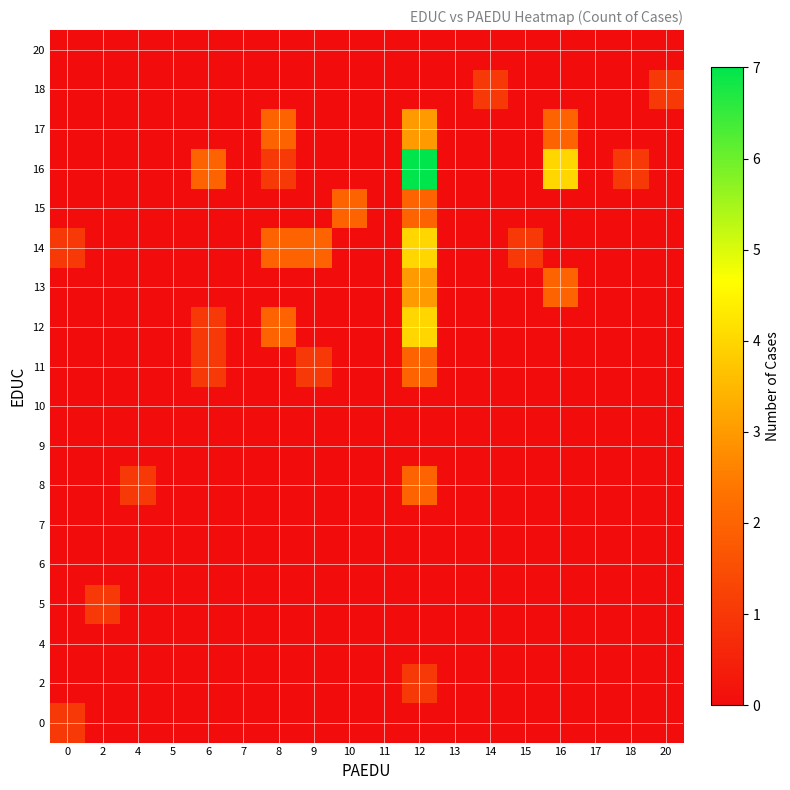

Between 18 and 11, which is larger?

18